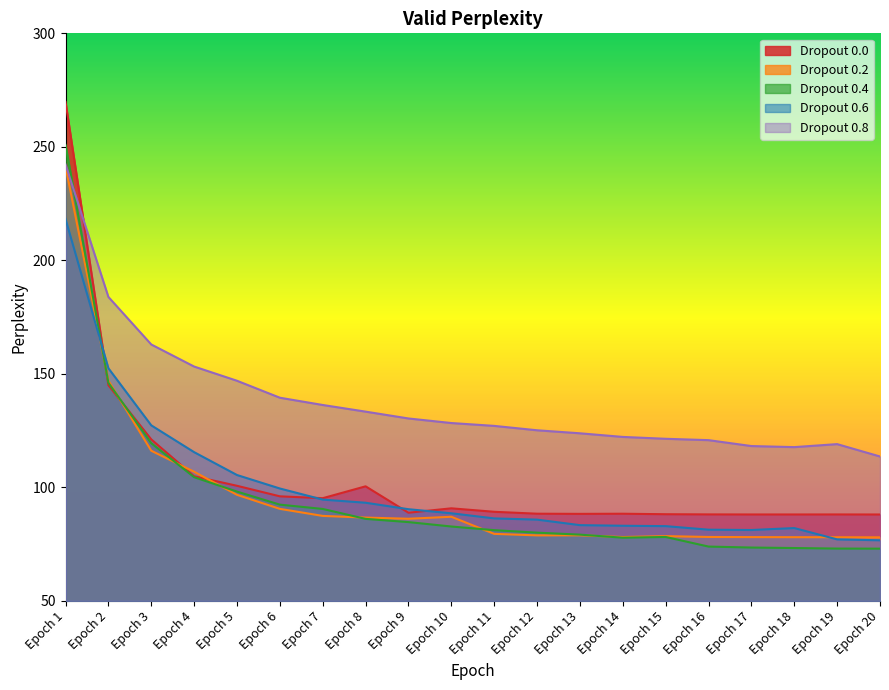

True or false: Dropout 0.2 and Dropout 0.0 intersect in this chart.

True